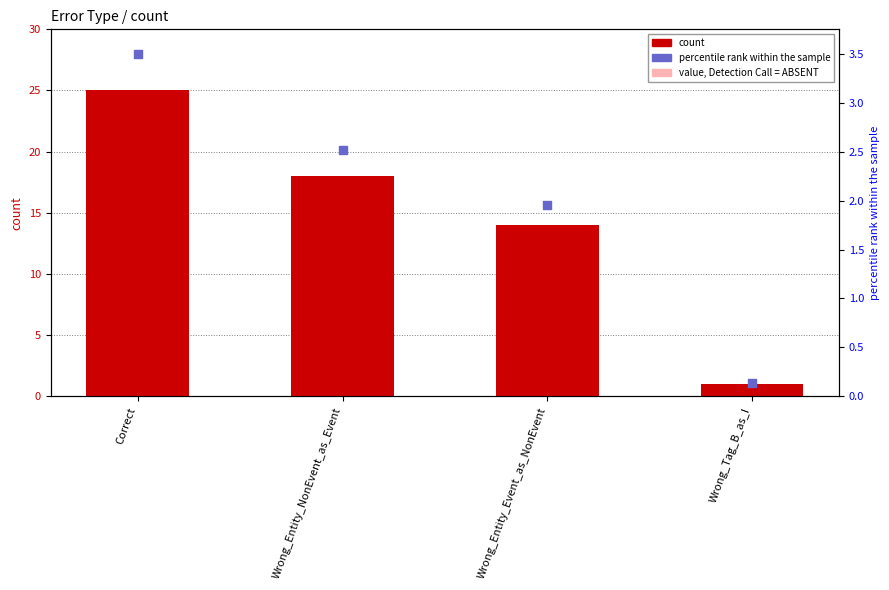

Which series contains the highest Y value?

count